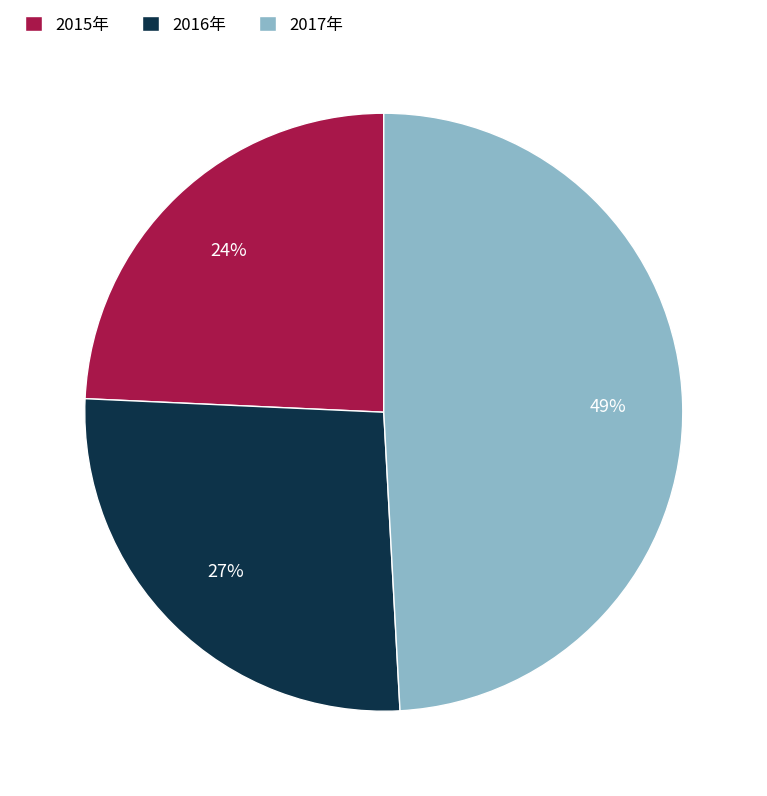

To the nearest percent, what portion does 2015年 represent?

24%